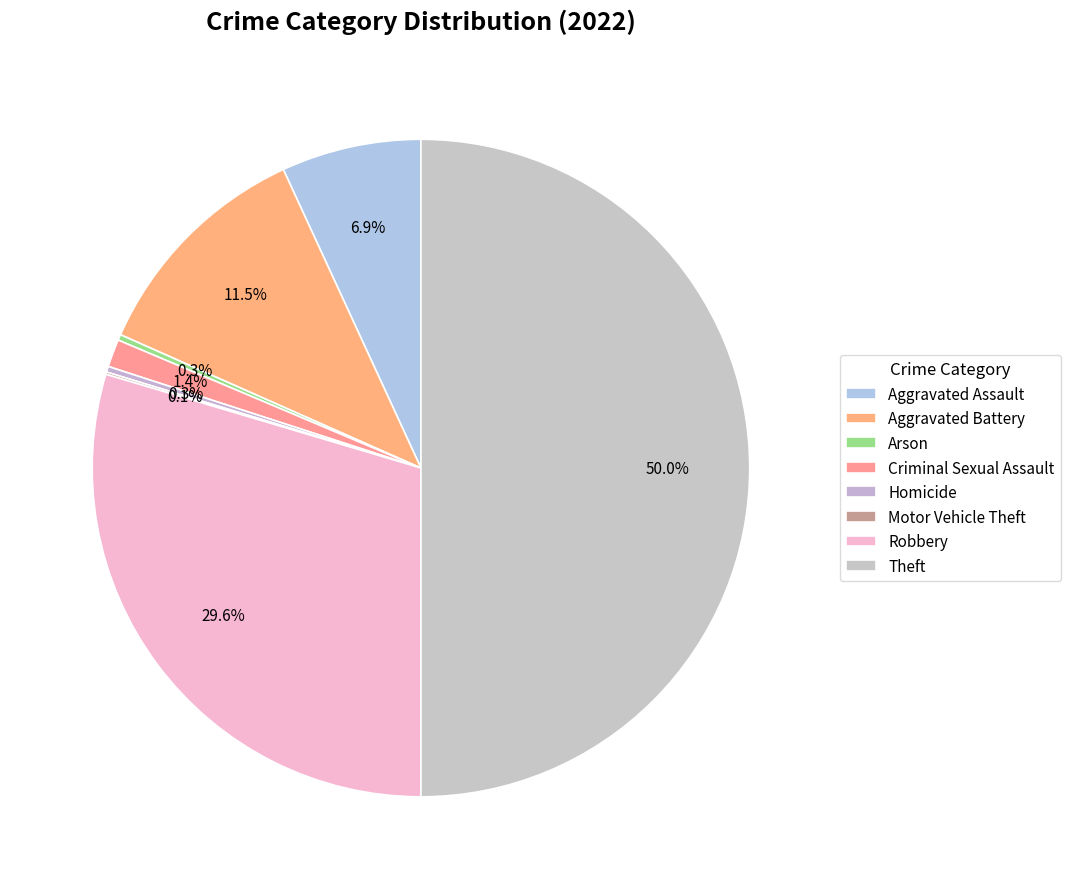

How many slices are in this pie chart?

8